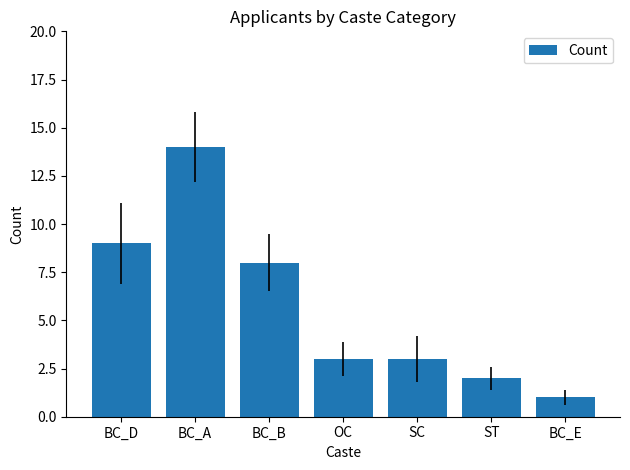

At which category does the chart reach its minimum across all series?

BC_E